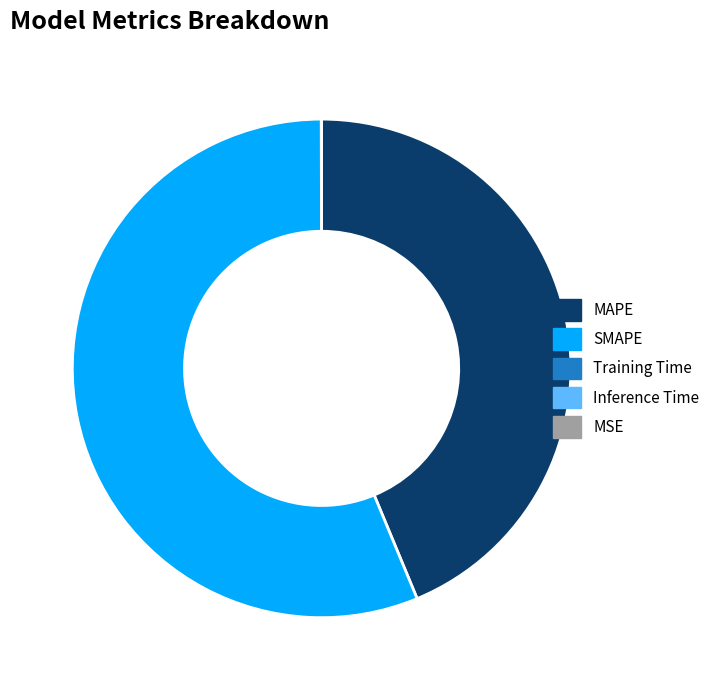

Which category has the biggest portion of the pie?

SMAPE